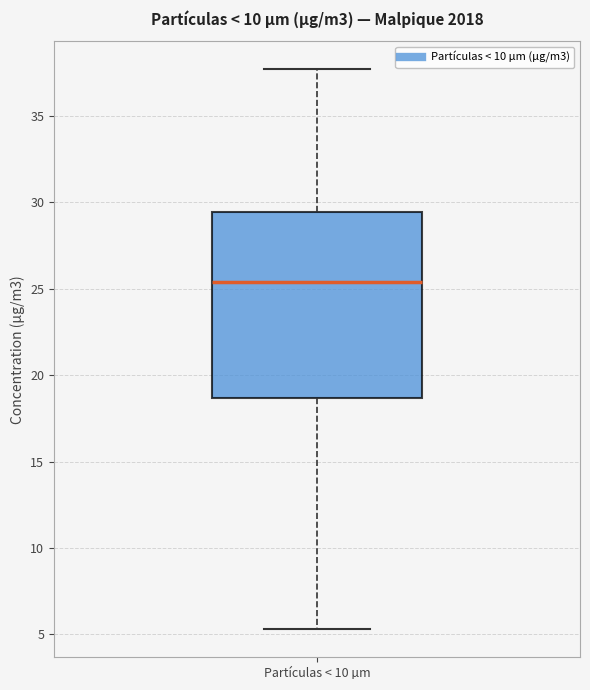

Where does the lower whisker of the box for Partículas < 10 µm end on the y-axis? The values are not printed on the chart, so give them approximately, as read against the axis.

5.5